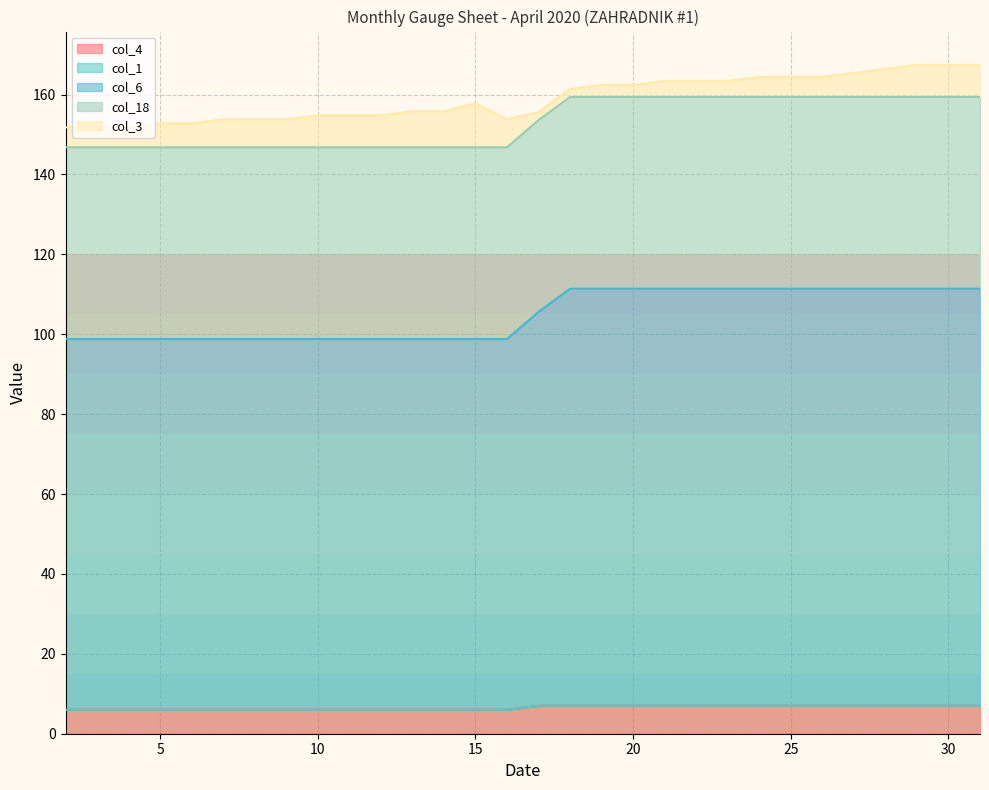

Between 11 and 7, which is larger?

11